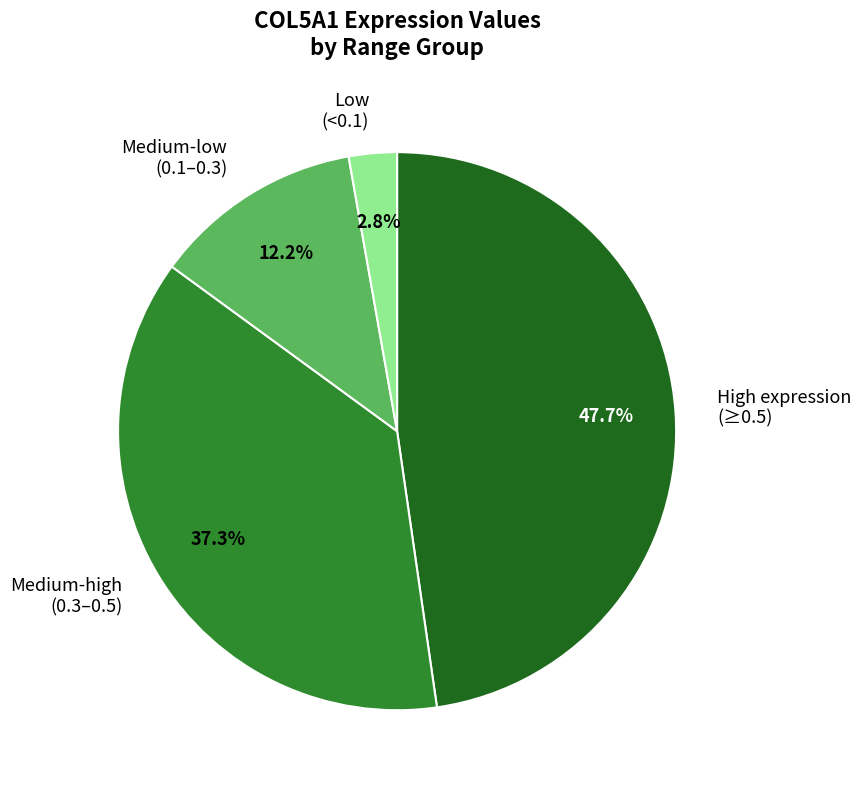

What percentage do High expression (≥0.5) and Medium-low (0.1–0.3) together represent?

59.9%